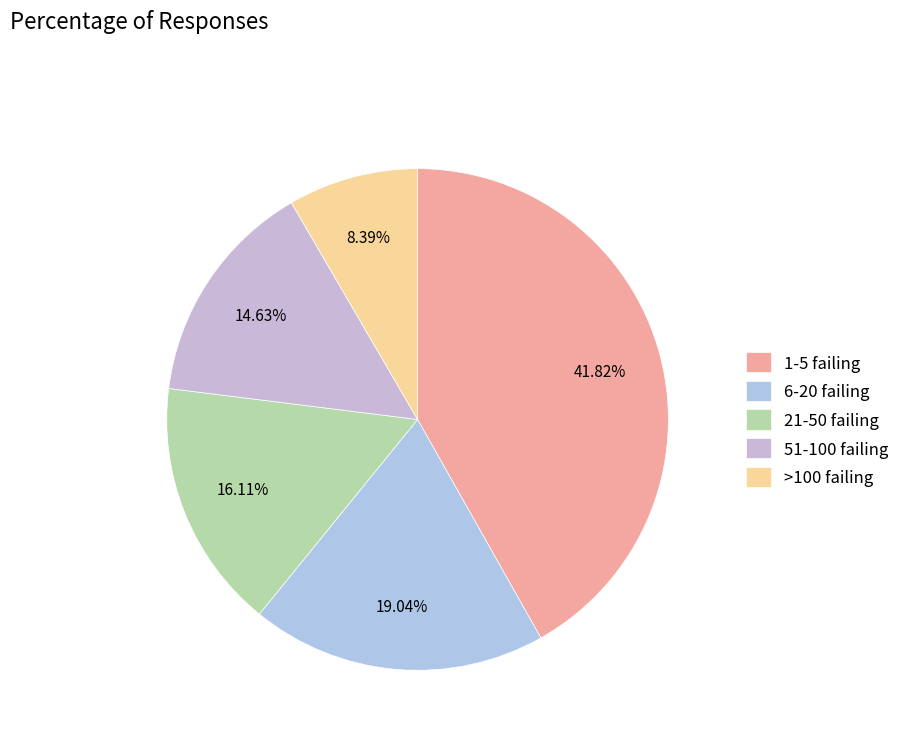

How many segments does this pie chart have?

5